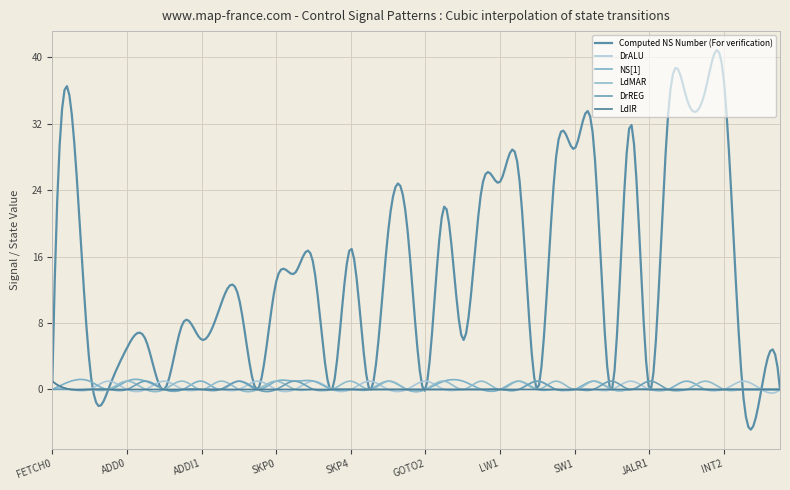

Does the chart have visible grid lines?

Yes